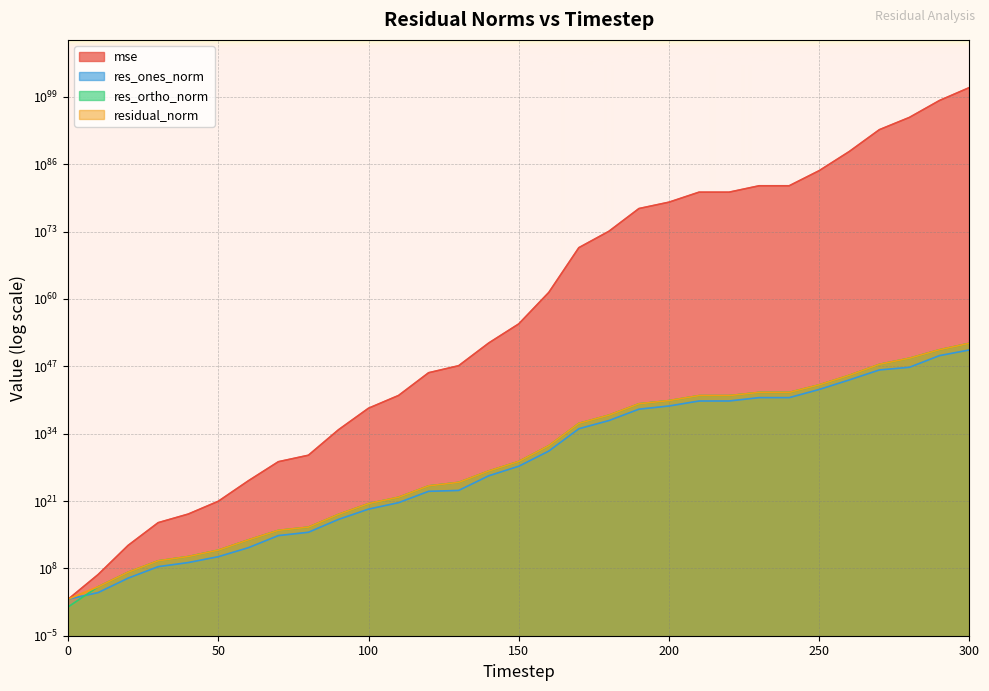

What is the sum of all res_ortho_norm values?

2951537759030560562308216241314206635829822912200704.0